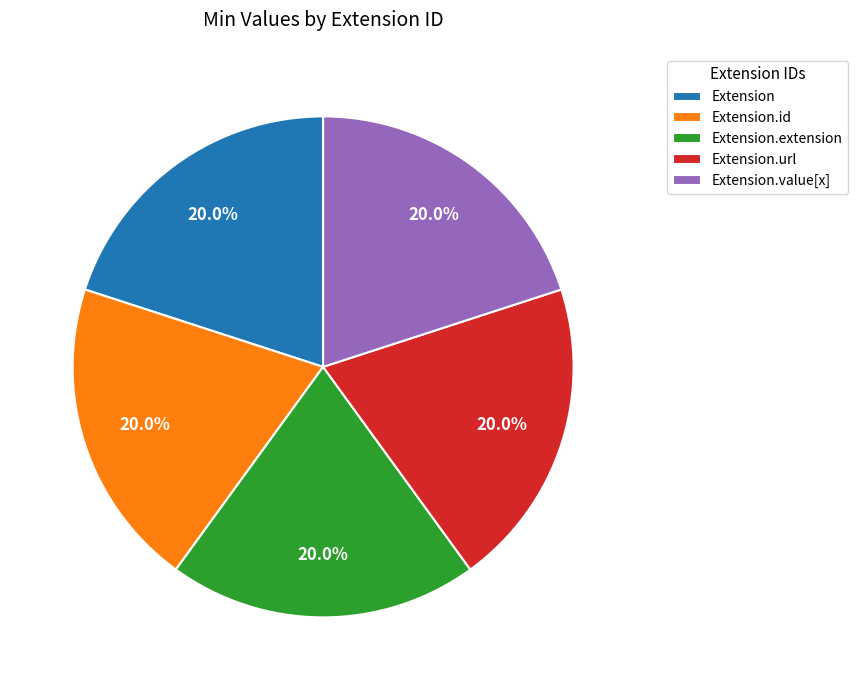

Is there a majority slice in this chart?

No